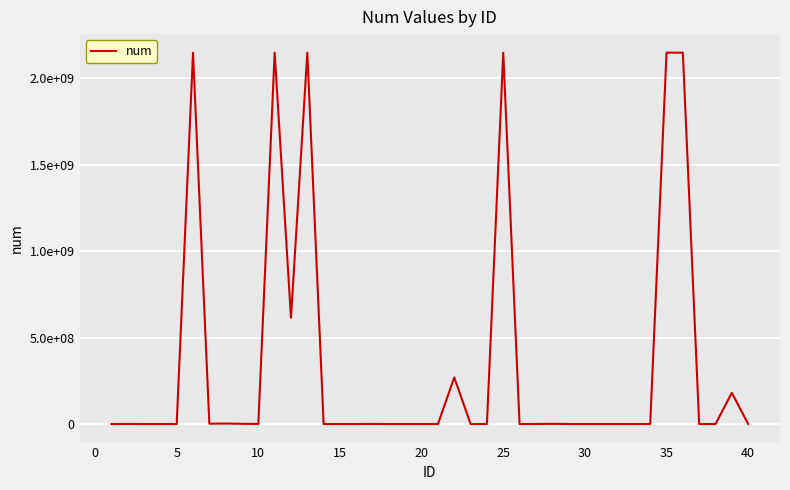

What is the sum of all values?

13956659398